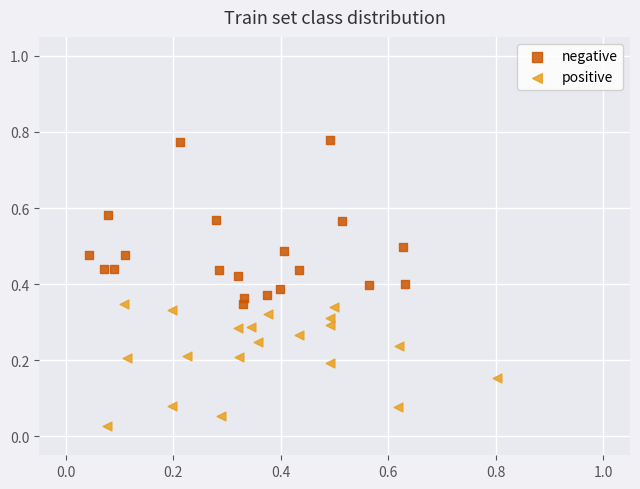

Which series reaches the minimum Y coordinate?

positive